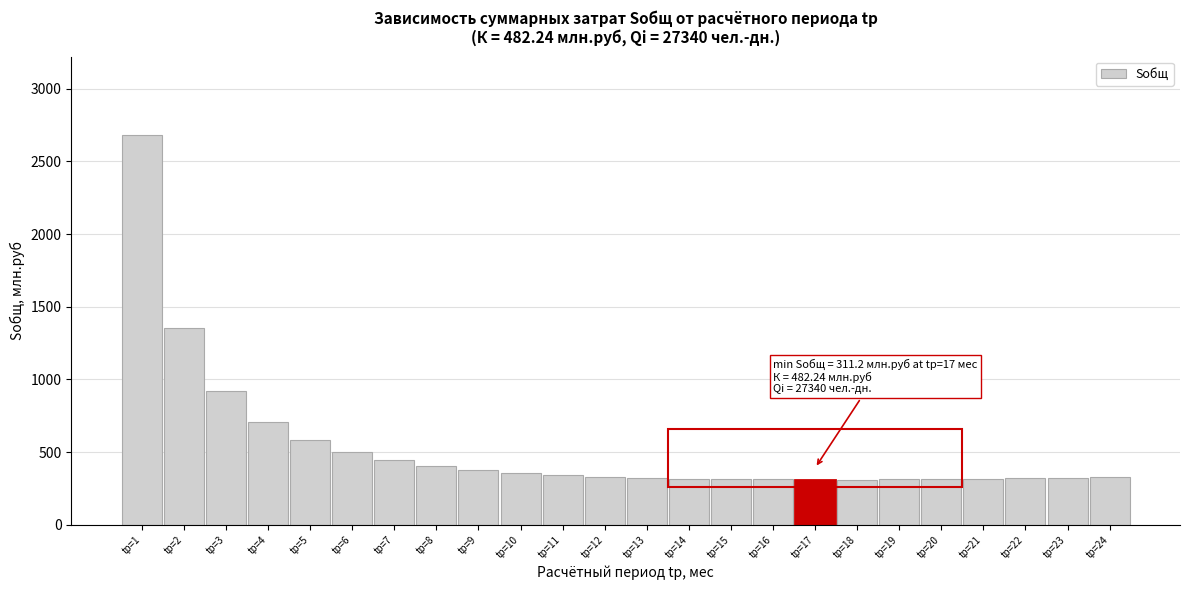

What is the smallest value displayed?

311.2